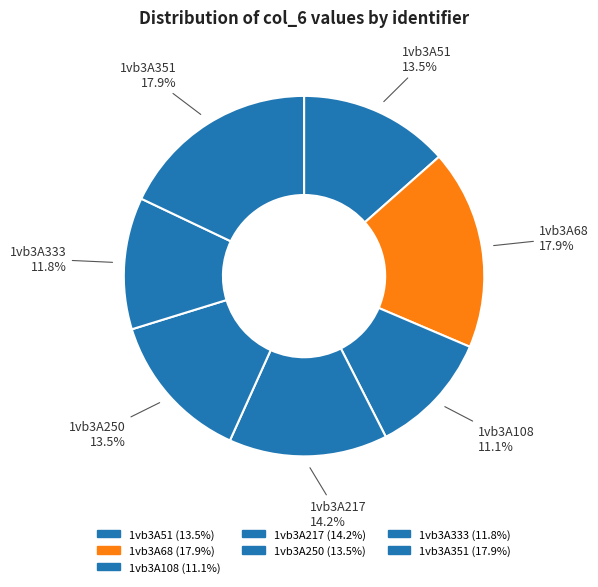

Which slice is the smallest?

1vb3A108